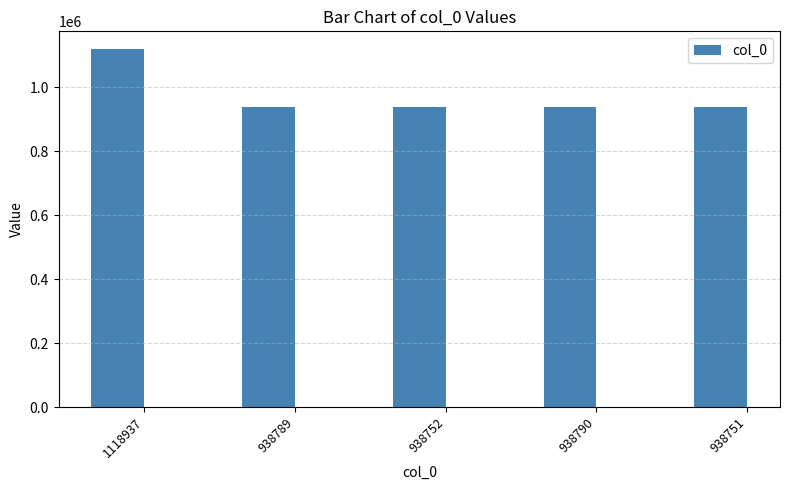

The value at 1118937 is 1118937. True or false?

True